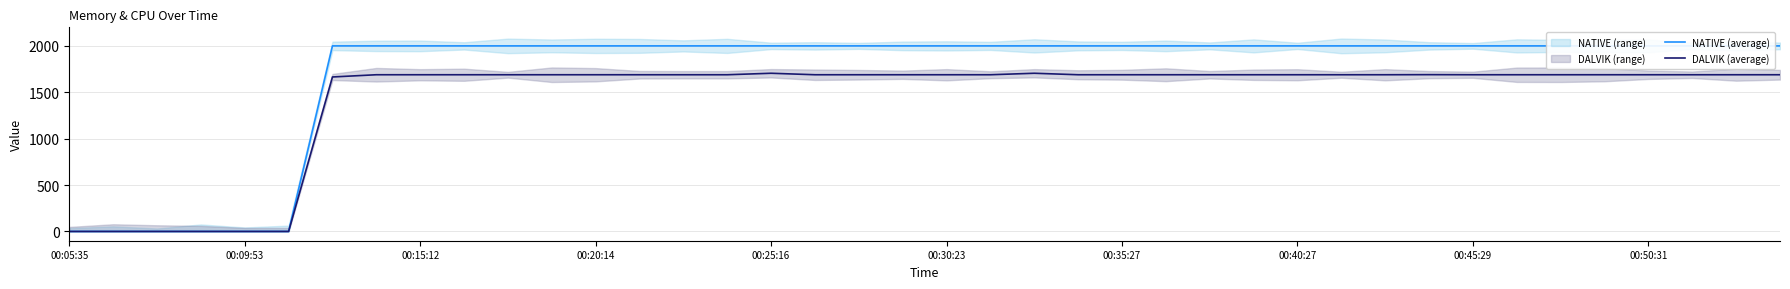

What is the sum of the DALVIK (average) values at 22 and 10?

3394